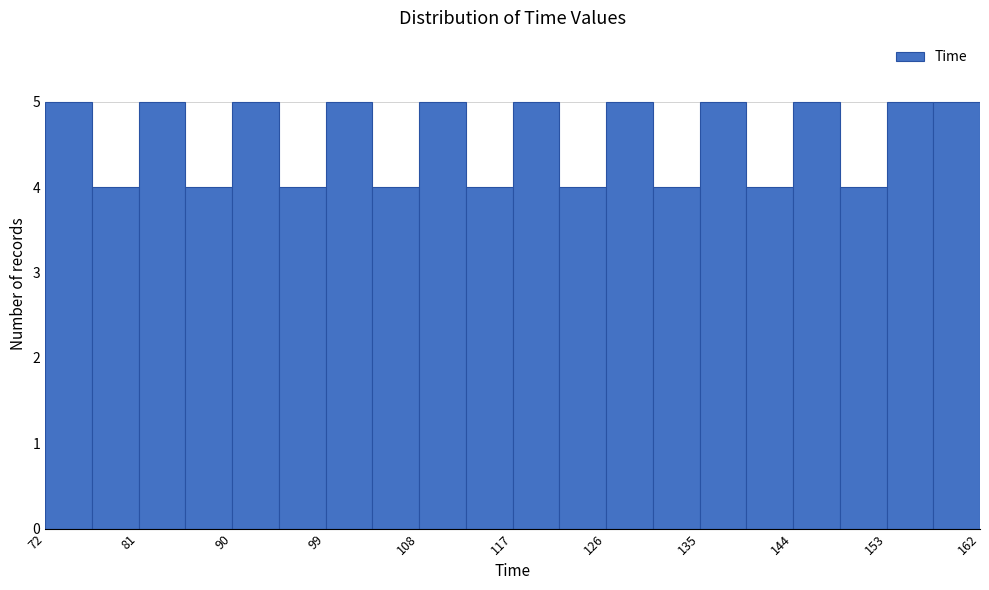

What is the height of the bar covering 126.0 to 130.5 on the x-axis? Neither the bar edges nor the heights are printed on the chart, so give them approximately, as read against the axes.

5